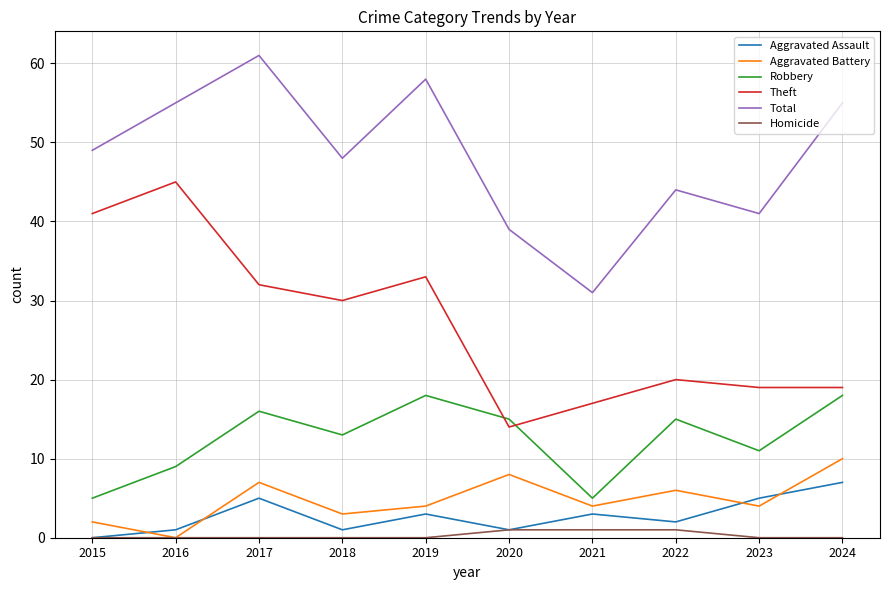

Reading left to right, transcribe all the data shown in this chart.

Aggravated Assault: 2015=0	2016=1	2017=5	2018=1	2019=3	2020=1	2021=3	2022=2	2023=5	2024=7
Aggravated Battery: 2015=2	2016=0	2017=7	2018=3	2019=4	2020=8	2021=4	2022=6	2023=4	2024=10
Robbery: 2015=5	2016=9	2017=16	2018=13	2019=18	2020=15	2021=5	2022=15	2023=11	2024=18
Theft: 2015=41	2016=45	2017=32	2018=30	2019=33	2020=14	2021=17	2022=20	2023=19	2024=19
Total: 2015=49	2016=55	2017=61	2018=48	2019=58	2020=39	2021=31	2022=44	2023=41	2024=55
Homicide: 2015=0	2016=0	2017=0	2018=0	2019=0	2020=1	2021=1	2022=1	2023=0	2024=0